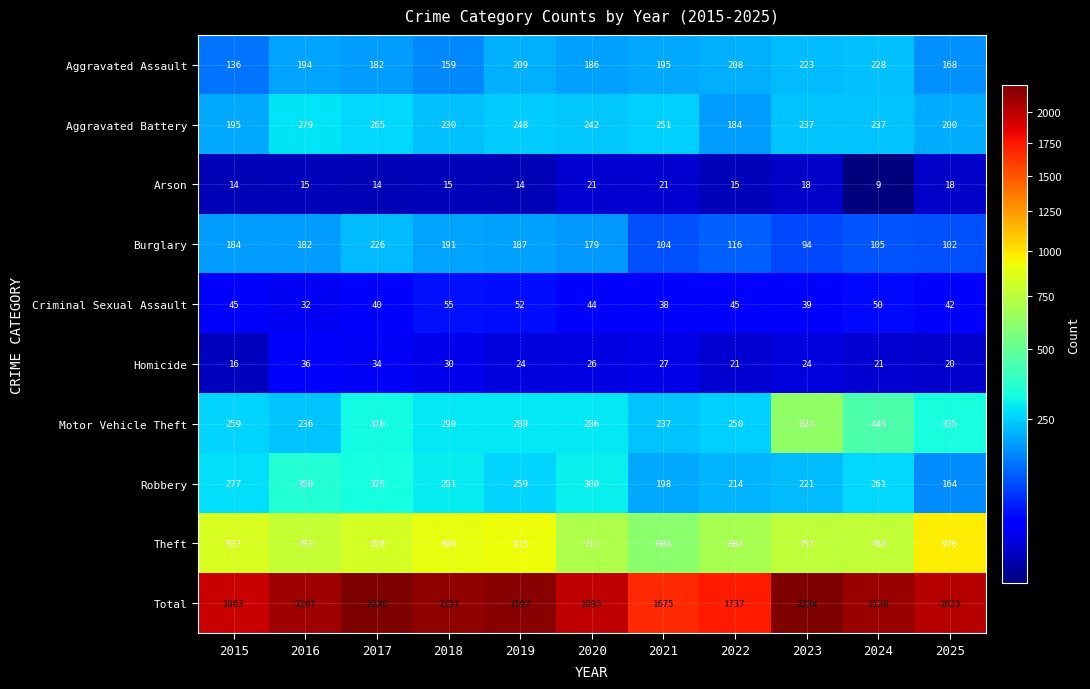

At which label is Aggravated Assault closest to 182?

2017